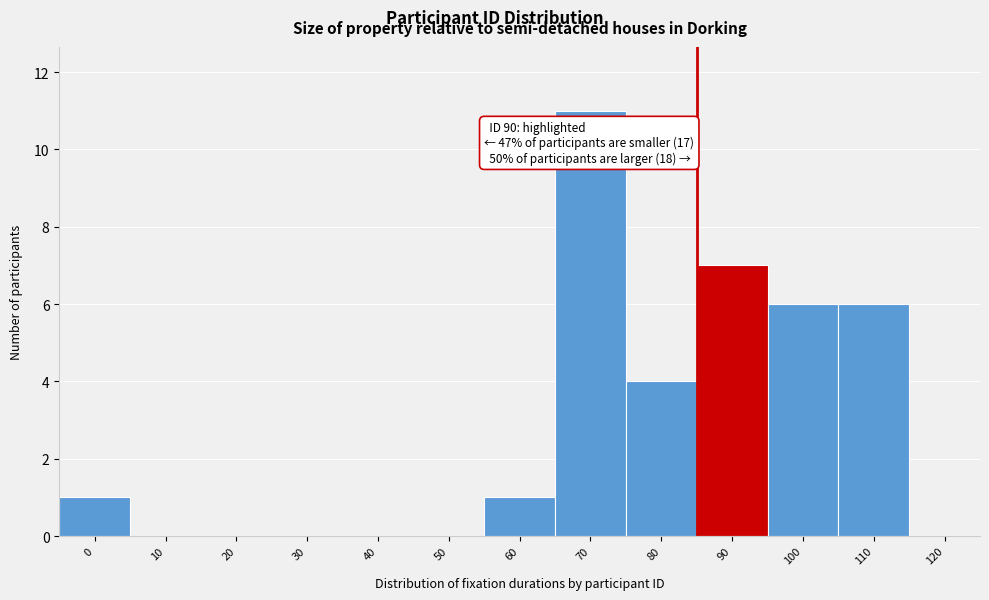

Reading left to right, list all the values displayed in this chart.

0=1	10=0	20=0	30=0	40=0	50=0	60=1	70=11	80=4	90=7	100=6	110=6	120=0